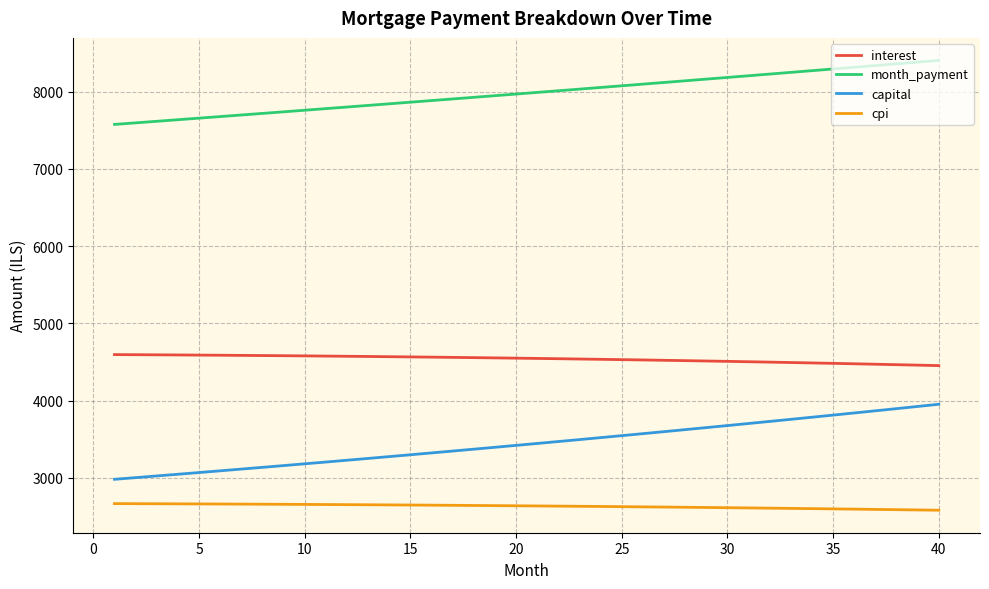

What is the greatest value displayed?

8405.4